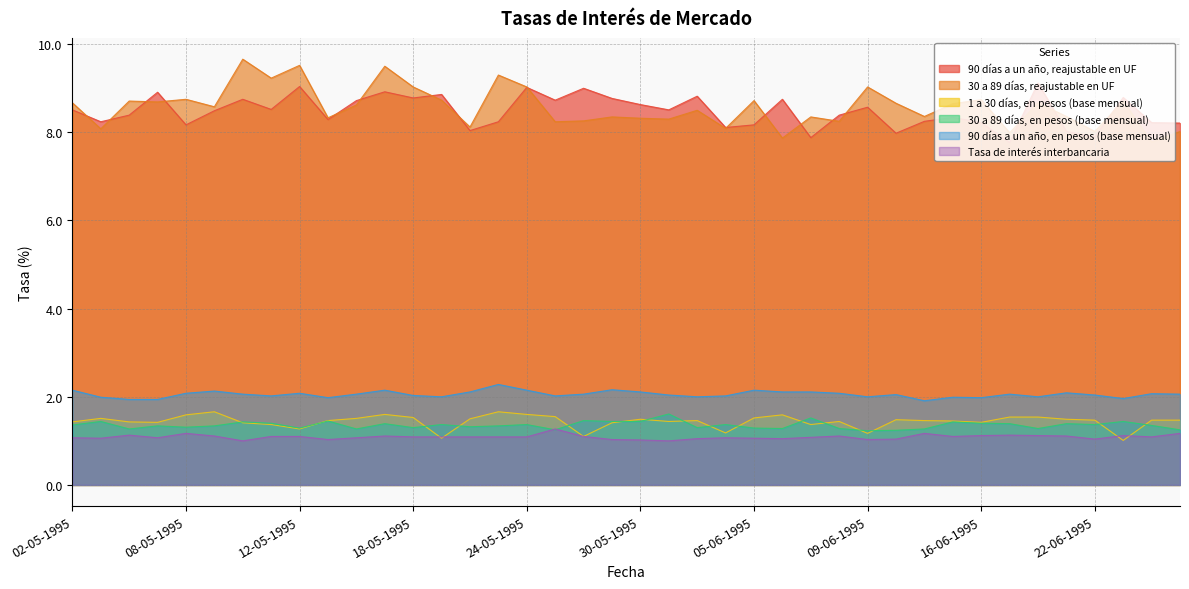

True or false: 90 días a un año, reajustable en UF and Tasa de interés interbancaria intersect in this chart.

False